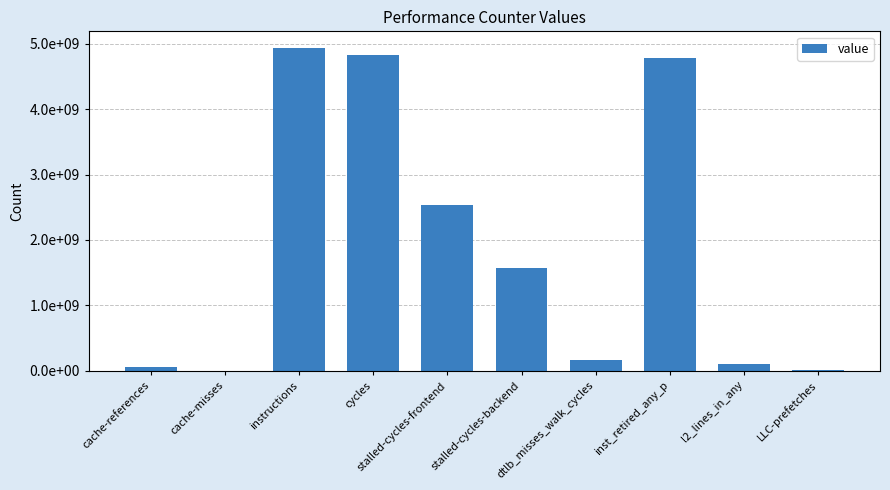

Reading left to right, list all the values displayed in this chart.

cache-references=57653336	cache-misses=4813517	instructions=4939942231	cycles=4826756191	stalled-cycles-frontend=2531864626	stalled-cycles-backend=1565691333	dtlb_misses_walk_cycles=162441226	inst_retired_any_p=4780793560	l2_lines_in_any=104363258	LLC-prefetches=6497304